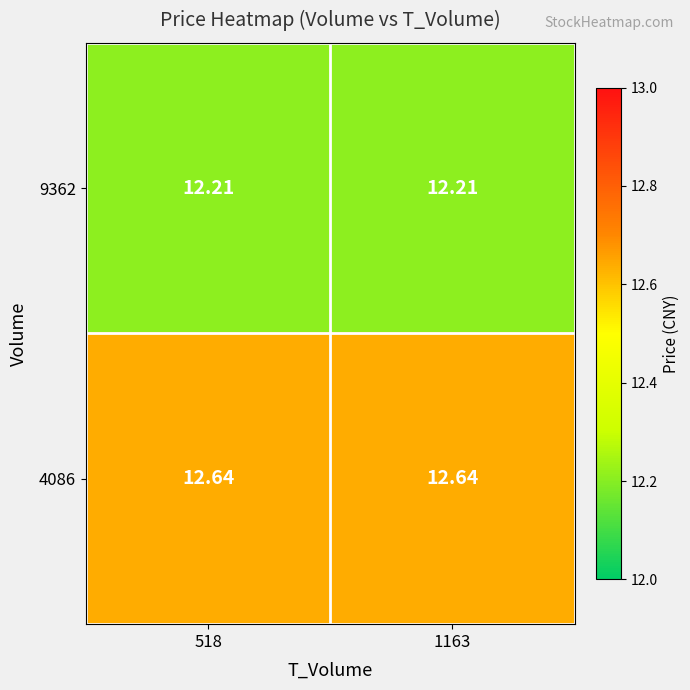

Is the value of 9362 at 518 greater than the value of 4086 at 518?

No